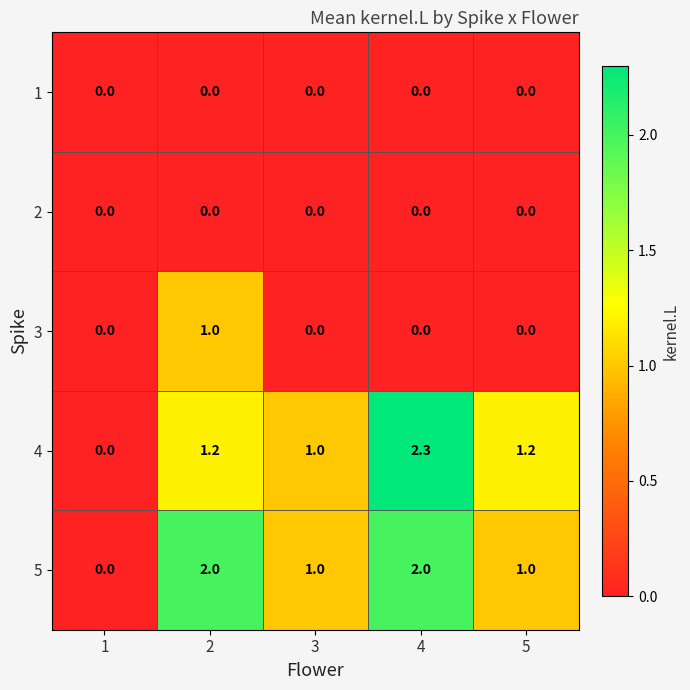

What is the highest value of the 3 series?

1.0